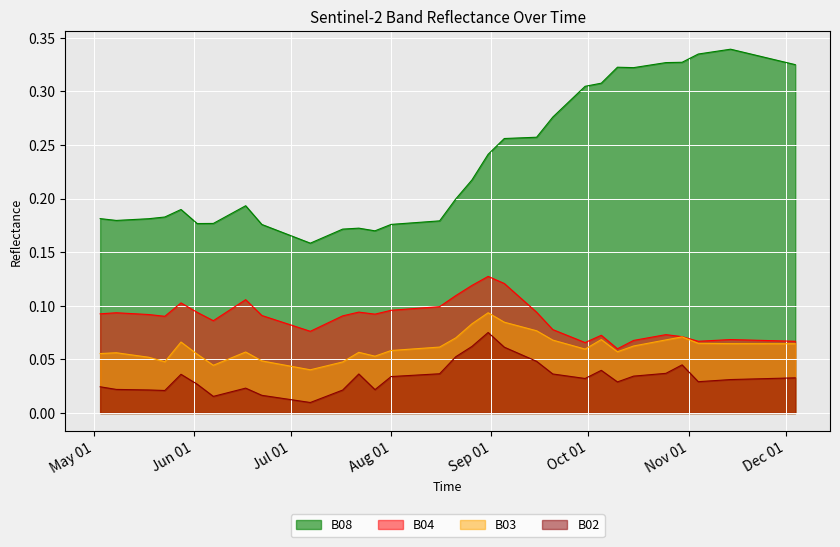

What is the sum of the B03 values at 2021-06-02 and 2021-08-06?

0.1